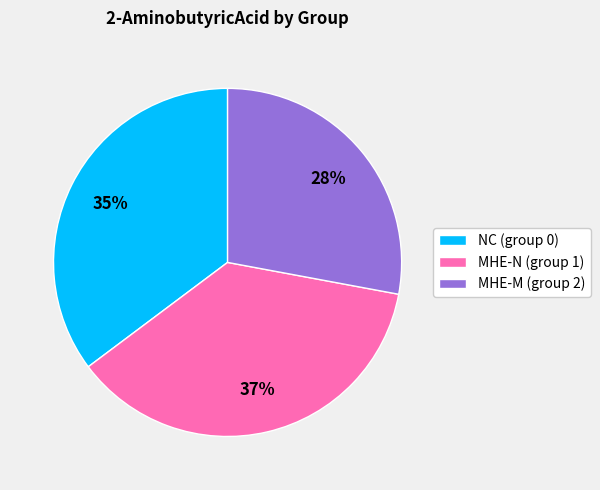

What percentage is the MHE-N (group 1) slice, to the nearest percent?

37%